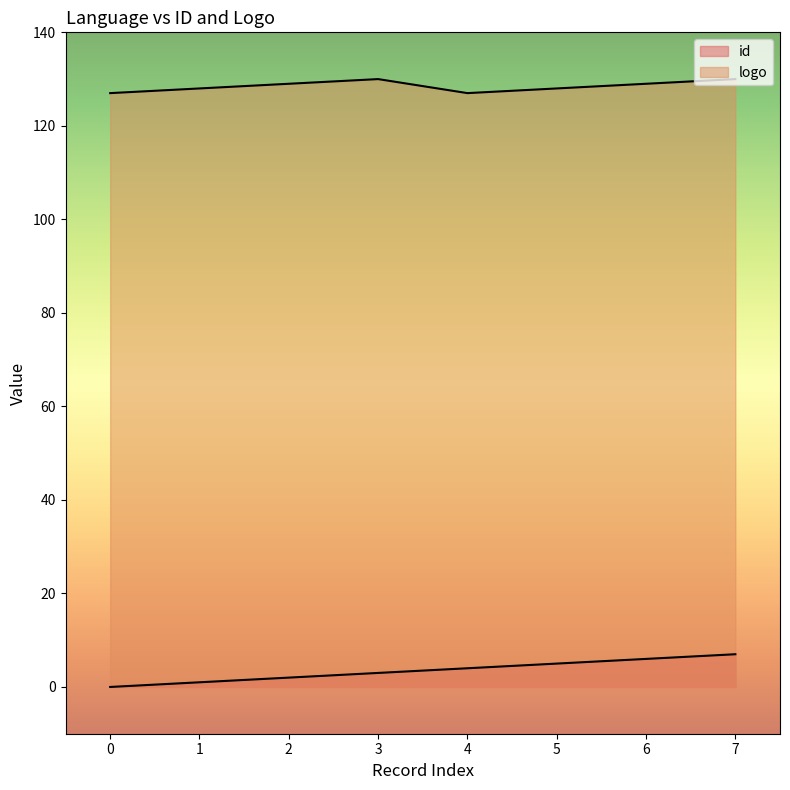

What is the average value of the id series?

4